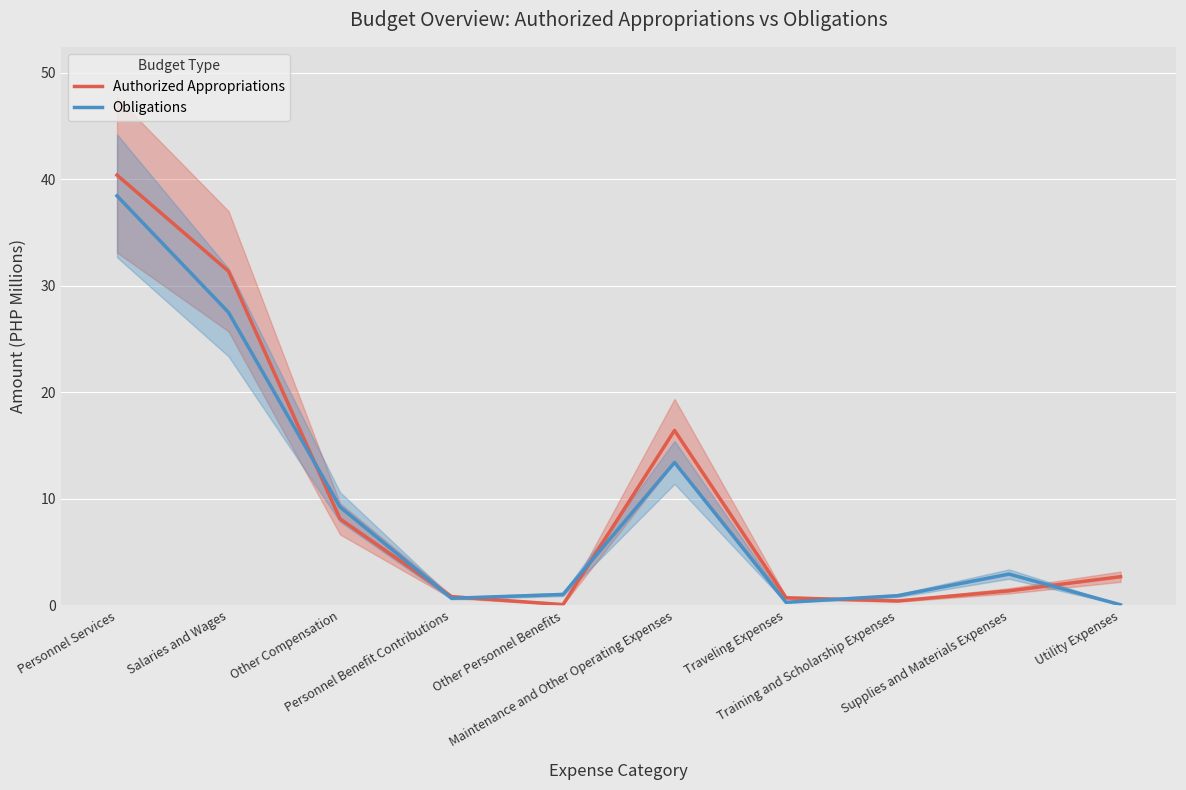

What is the label of the 3rd point from the left?

Other Compensation